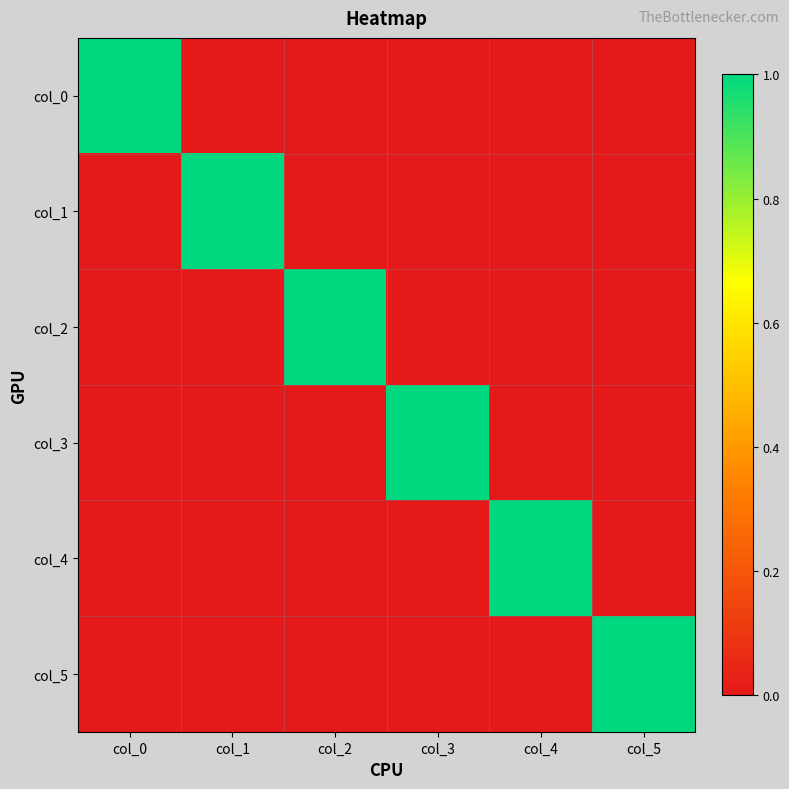

What is the maximum value shown in the chart?

1